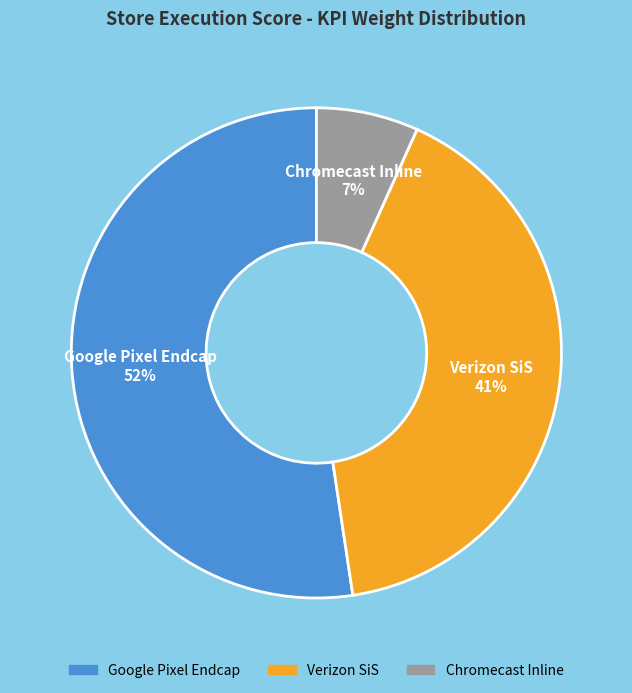

Rank the categories by value from lowest to highest.

Chromecast Inline, Verizon SiS, Google Pixel Endcap